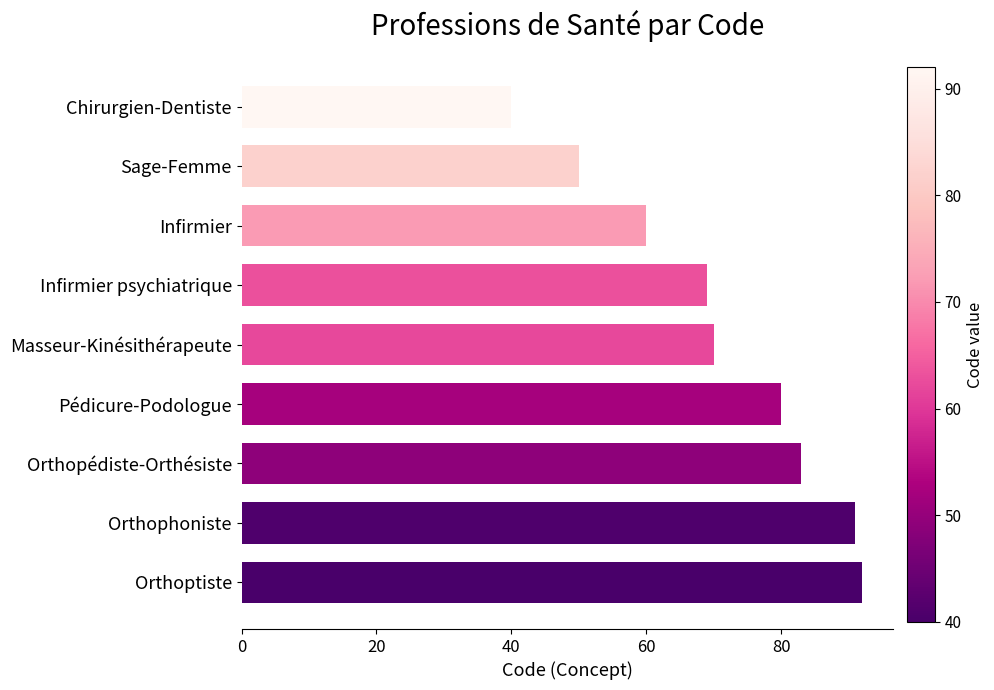

List the labels in order of value, largest first.

Orthoptiste, Orthophoniste, Orthopédiste-Orthésiste, Pédicure-Podologue, Masseur-Kinésithérapeute, Infirmier psychiatrique, Infirmier, Sage-Femme, Chirurgien-Dentiste